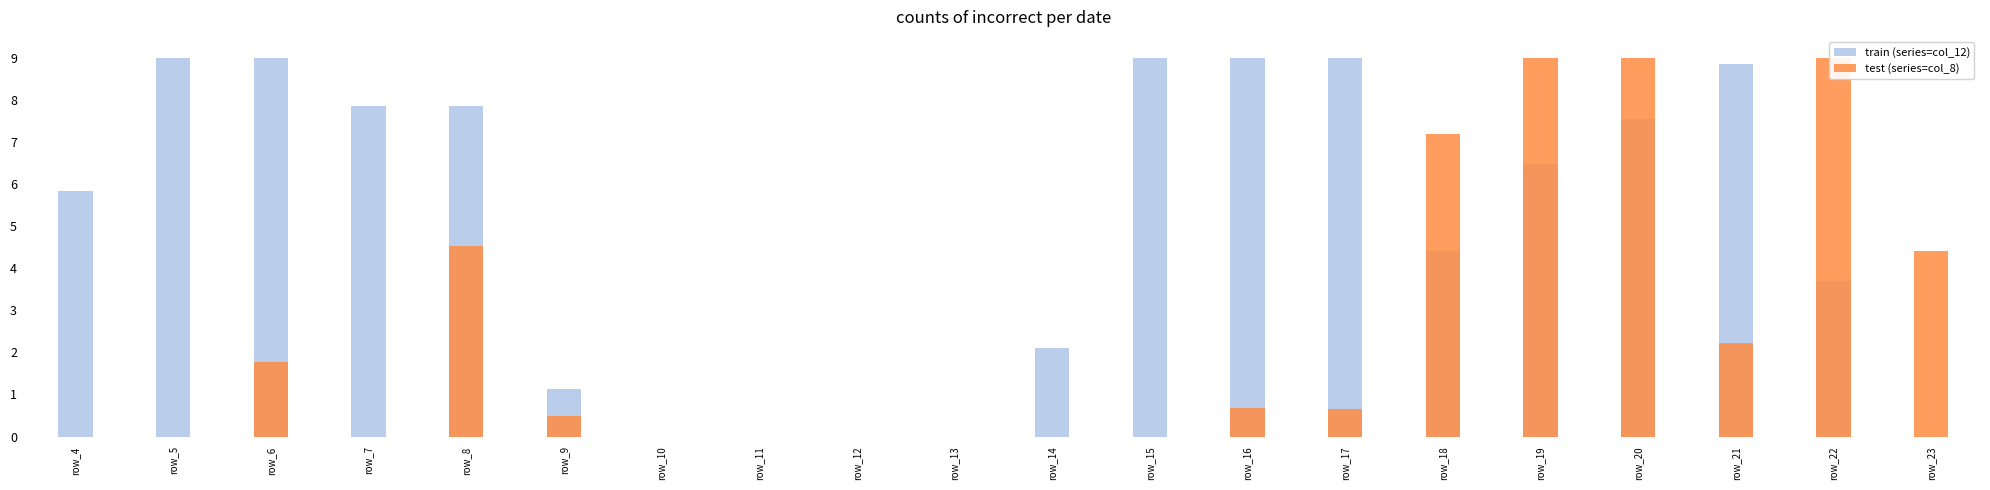

Is the value of test (series=col_8) at row_23 greater than the value of train (series=col_12) at row_18?

No